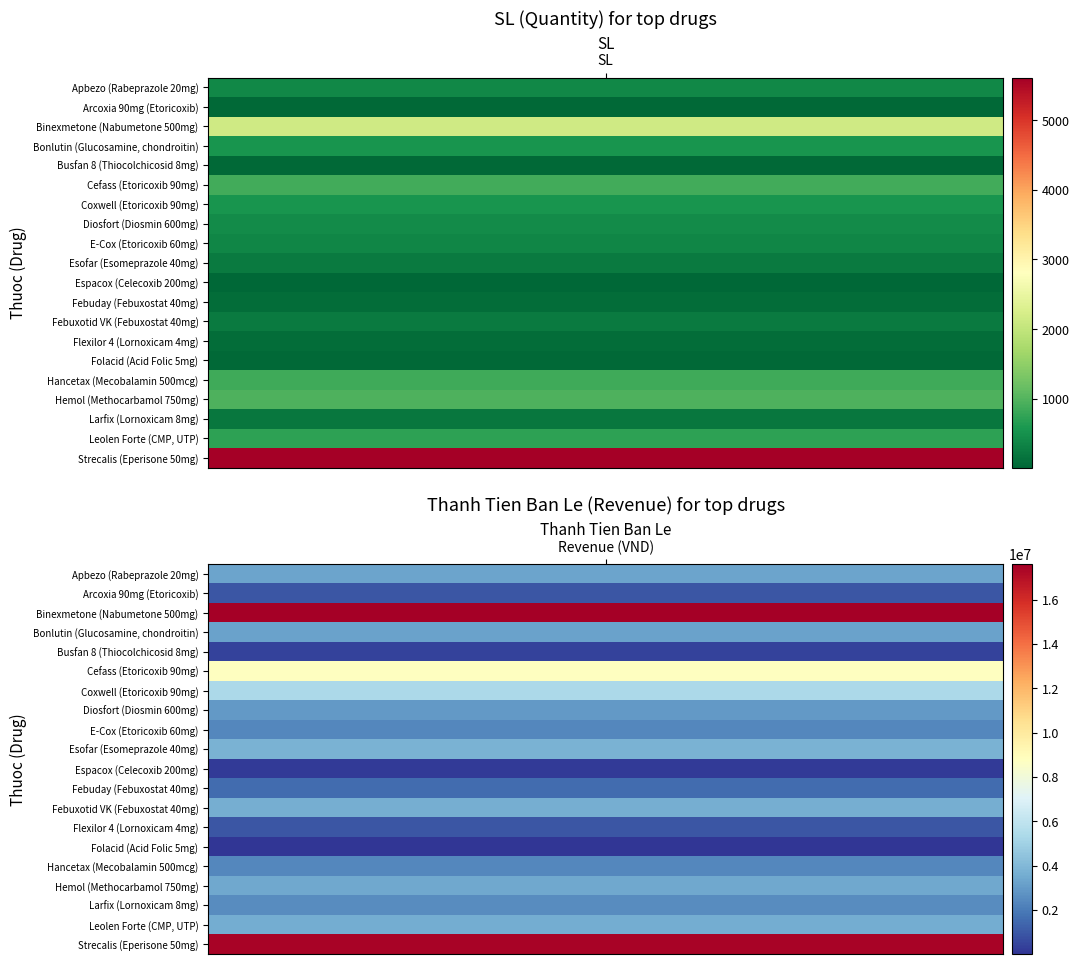

The Esofar (Esomeprazole 40mg) series shows 243 at 0. True or false?

True